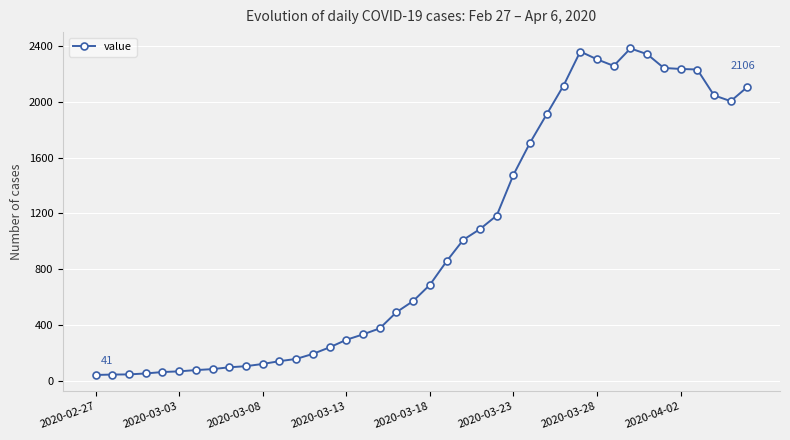

What is the maximum value shown in the chart?

2382